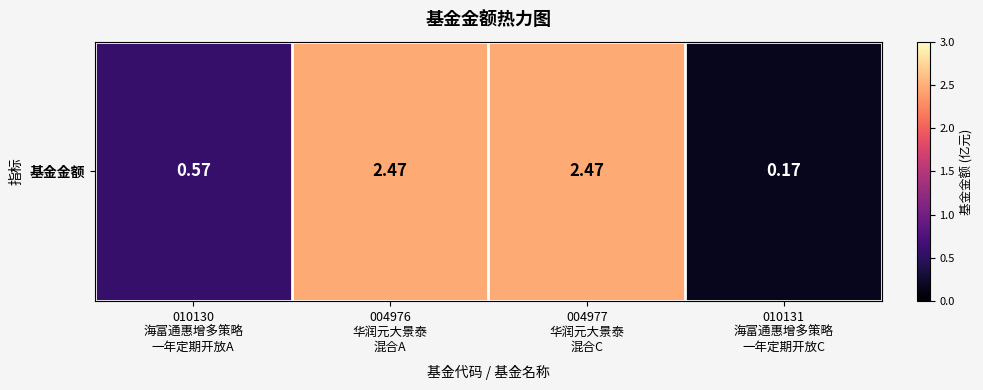

The chart shows a value of 2.5 at 004977
华润元大景泰
混合C. True or false?

True